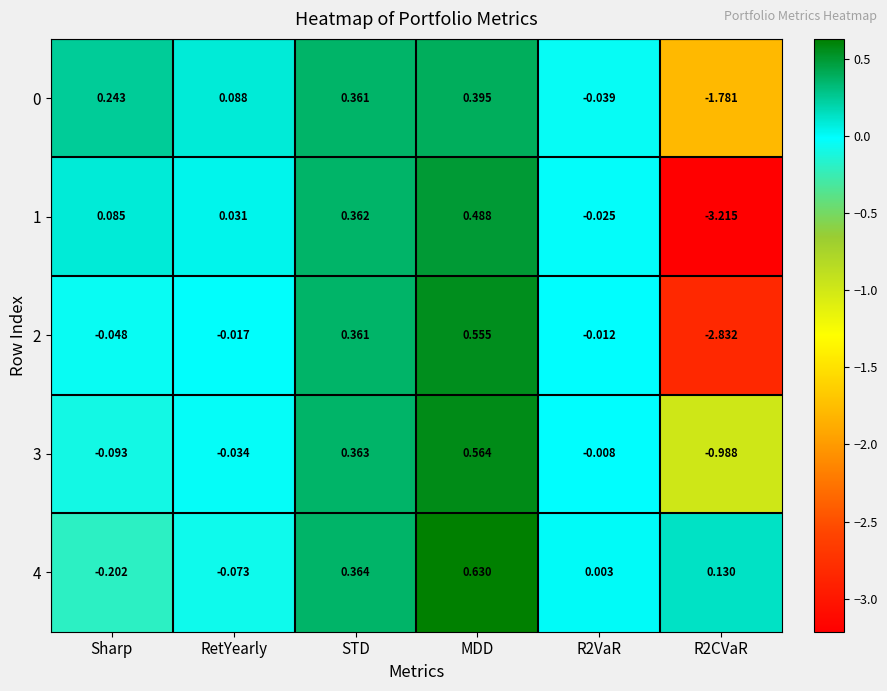

At which category does the chart reach its peak across all series?

MDD